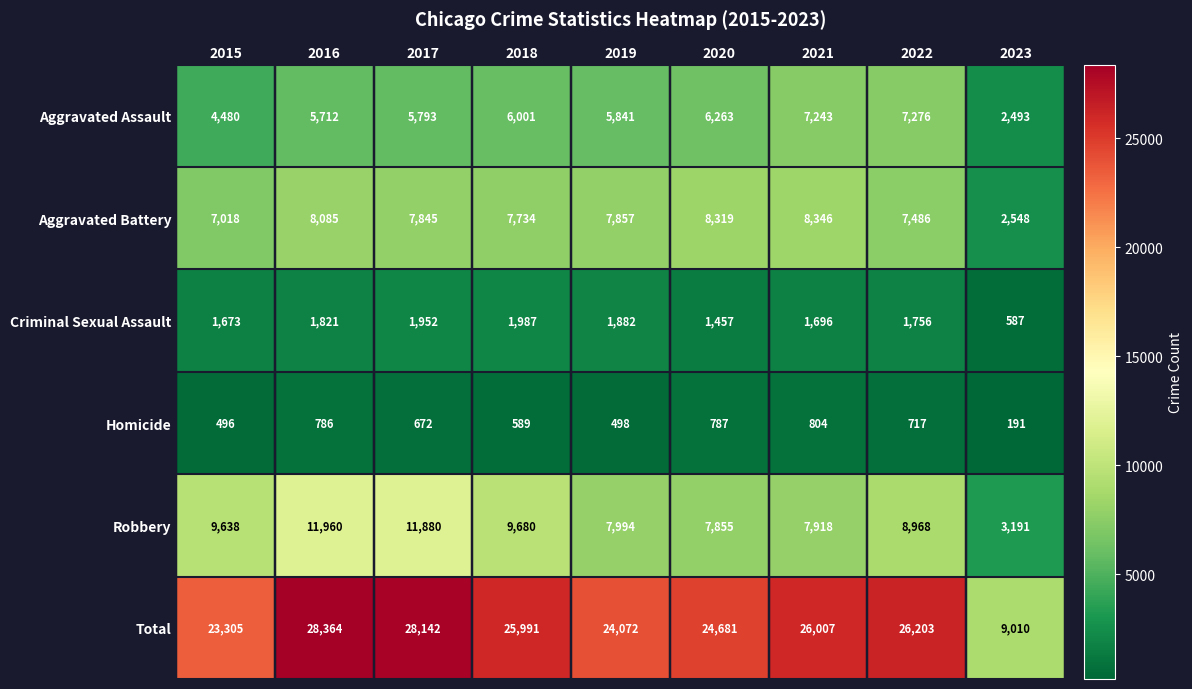

At how many categories does at least one series exceed 2432?

9